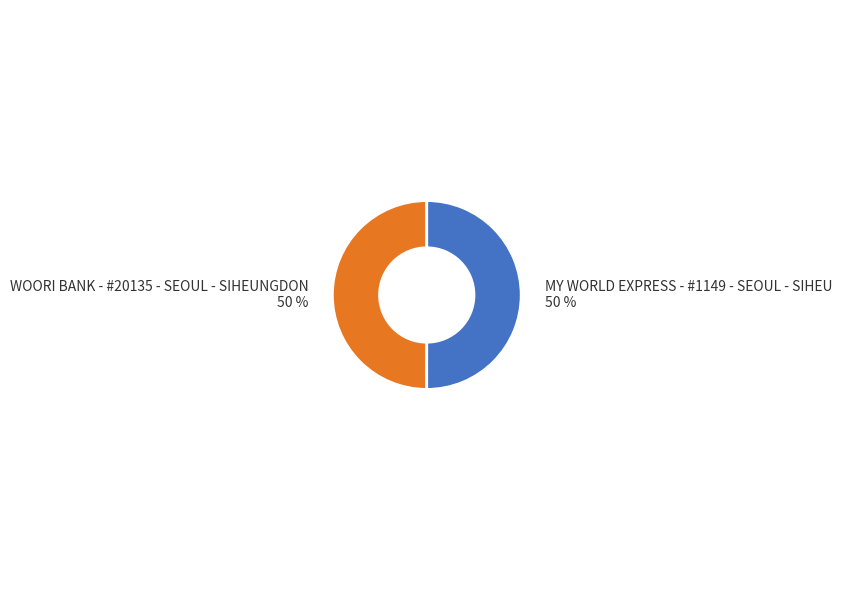

To the nearest percent, what portion does WOORI BANK - #20135 - SEOUL - SIHEUNGDON represent?

50%